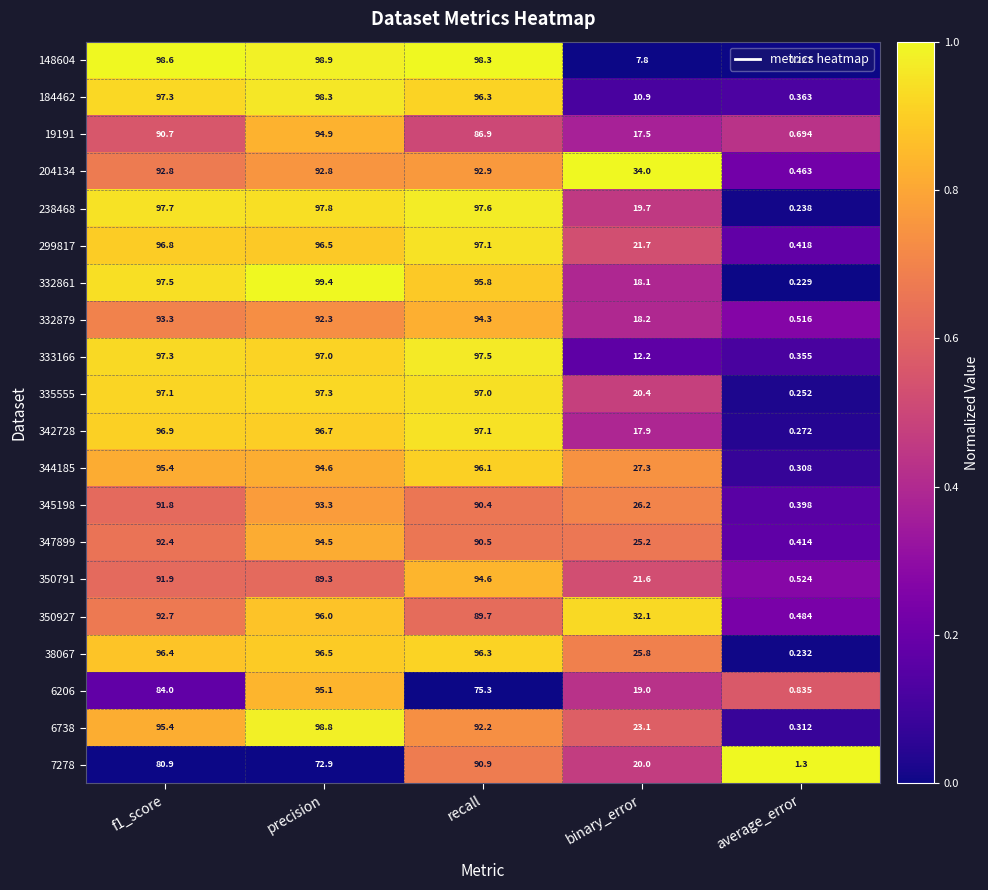

At which category does the chart reach its minimum across all series?

average_error